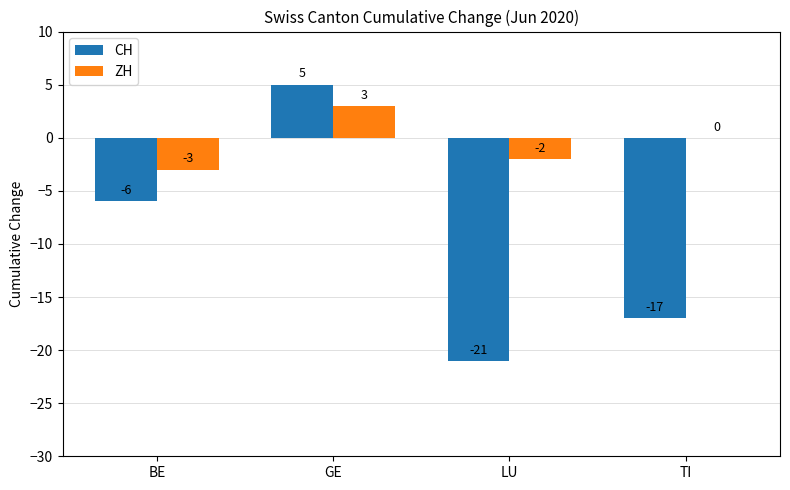

Is it true that CH equals -9 at BE?

False